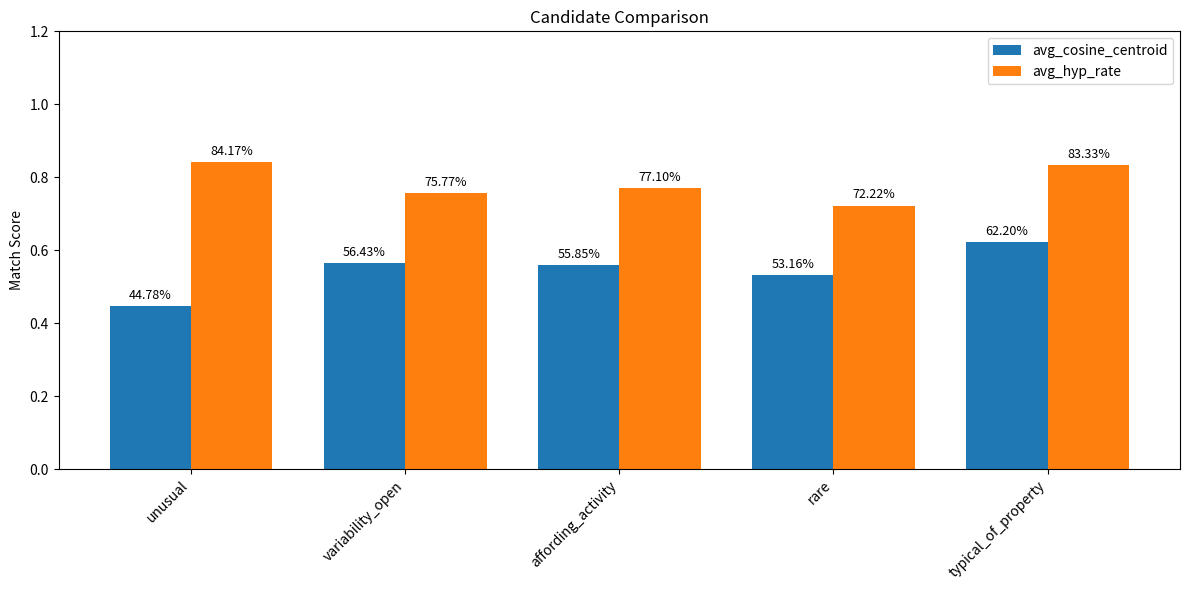

How many bars are there in each group?

2